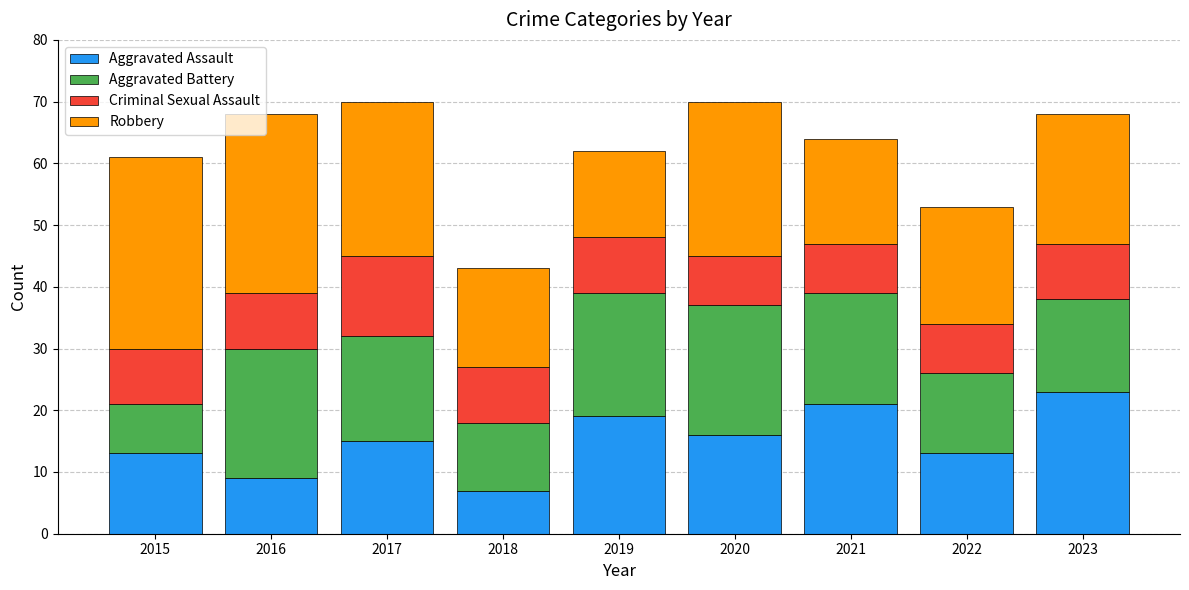

Does the chart contain any negative values?

No